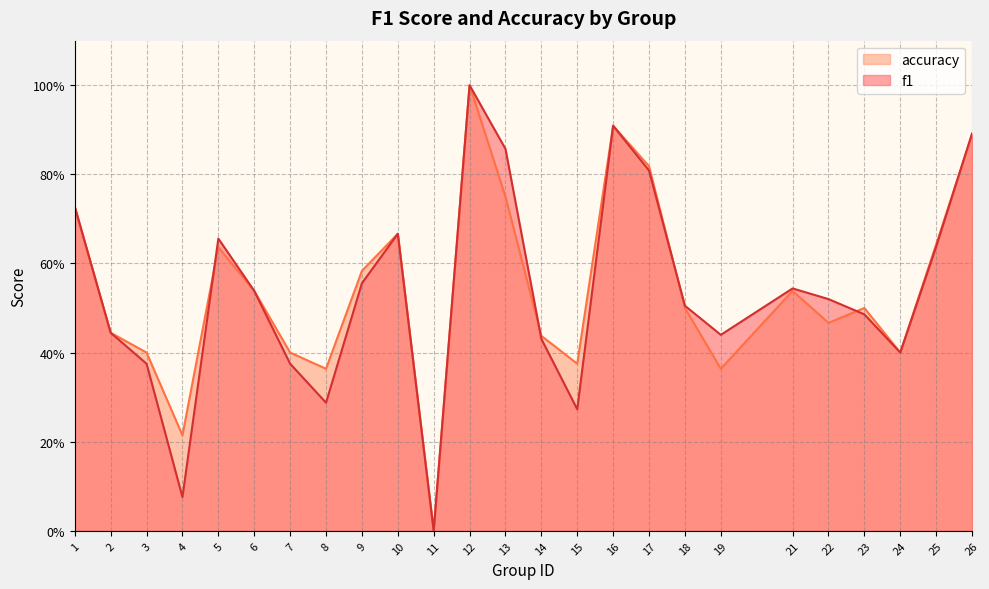

In f1, how many points are higher than both neighbors (excluding endpoints)?

5